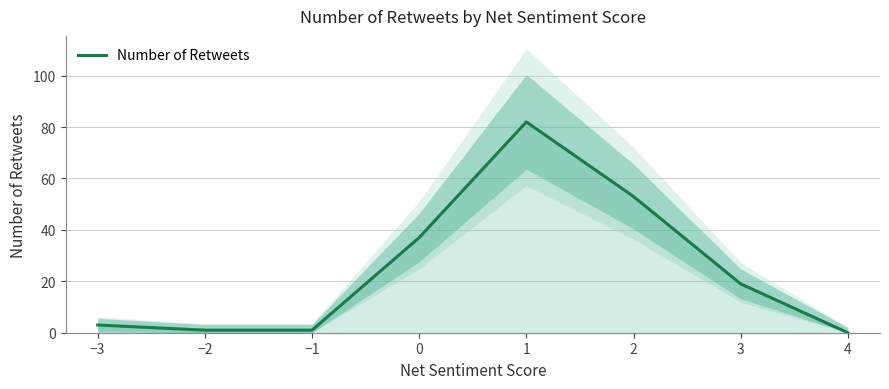

Is this an area chart (filled region under the line)?

No